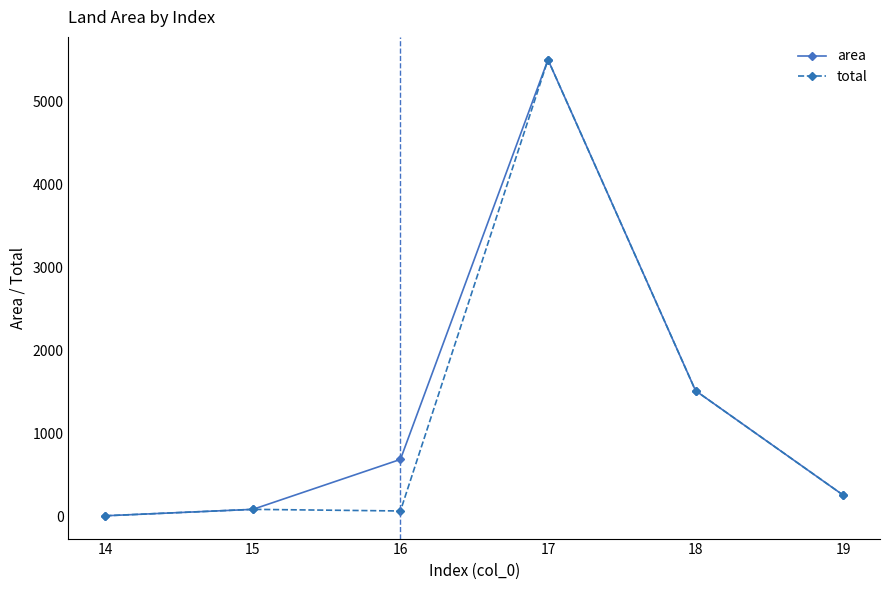

How many series are shown in this chart?

2